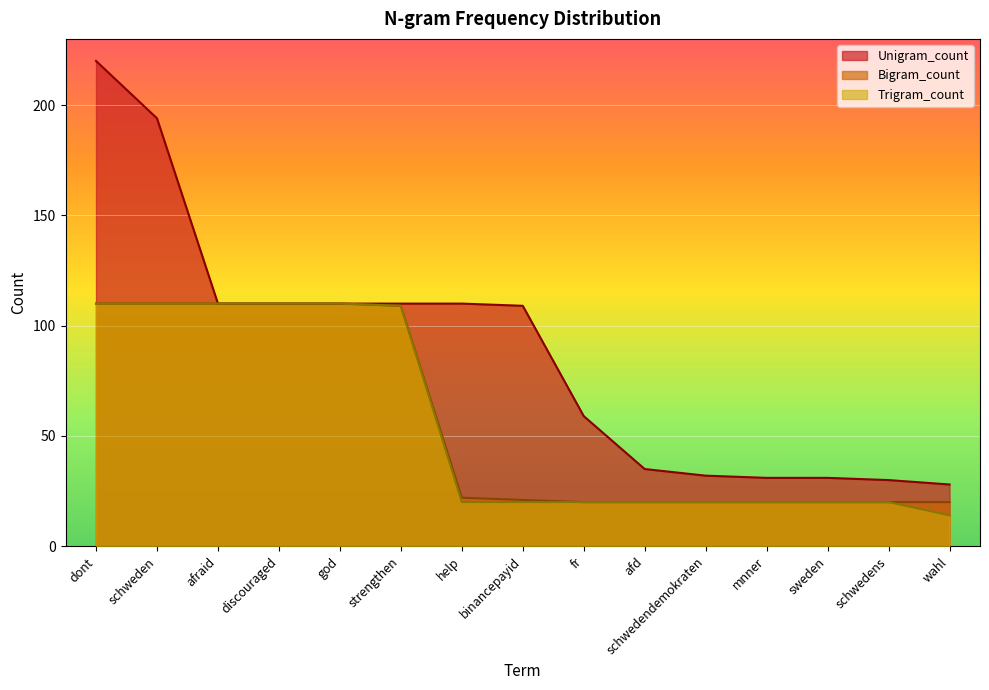

What is the spread (max minus min) of values at dont?

110